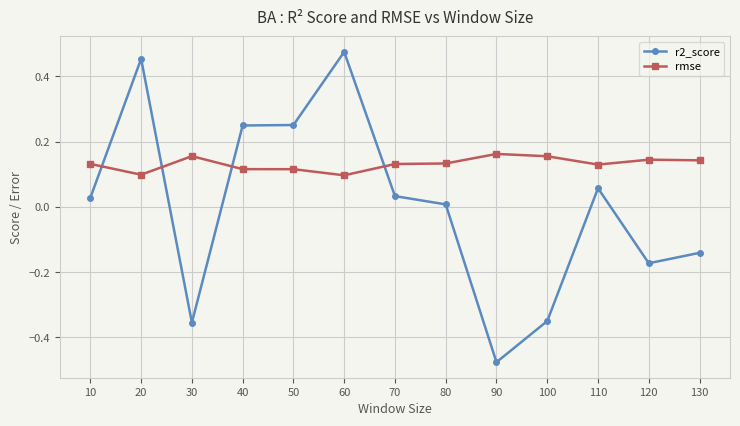

Which category has the highest value across all series?

60